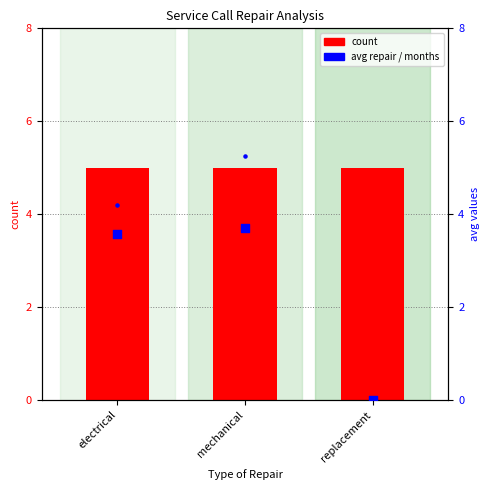

Is the value of avg repair time (hrs) at mechanical greater than the value of count at mechanical?

No